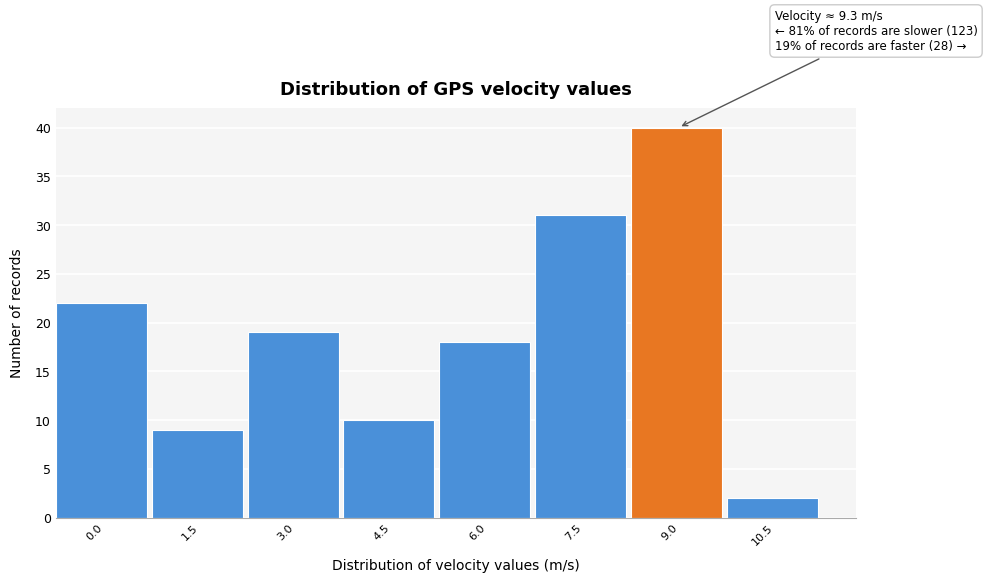

Reading left to right, extract all data points from this chart.

0.0=22	1.5=9	3.0=19	4.5=10	6.0=18	7.5=31	9.0=40	10.5=2